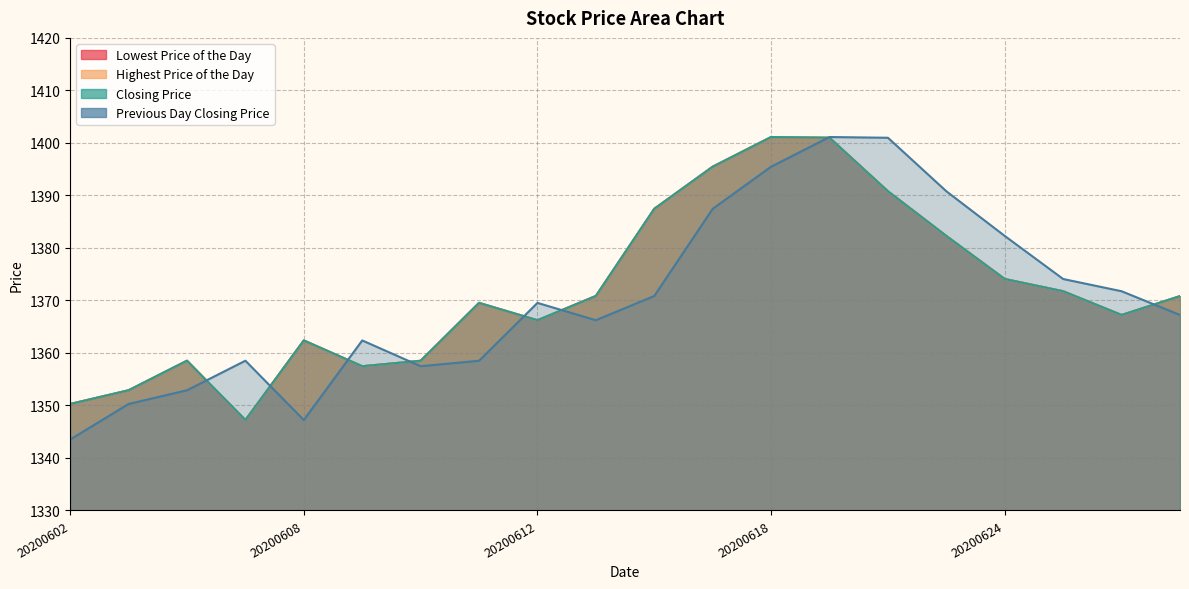

Is the value of Highest Price of the Day at 20200602 greater than the value of Lowest Price of the Day at 20200617?

No